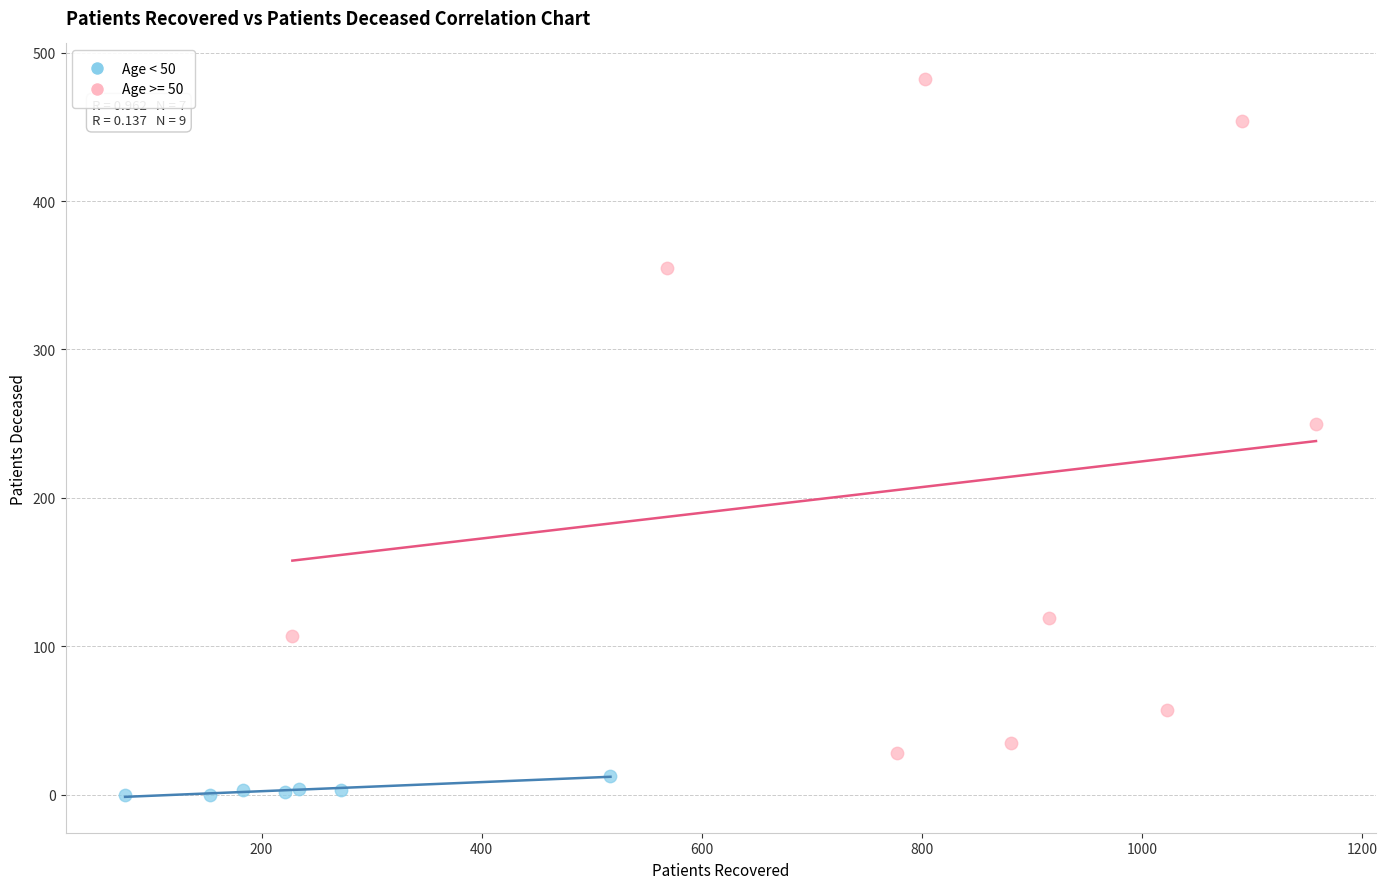

Which series contains the lowest Y value?

Age < 50